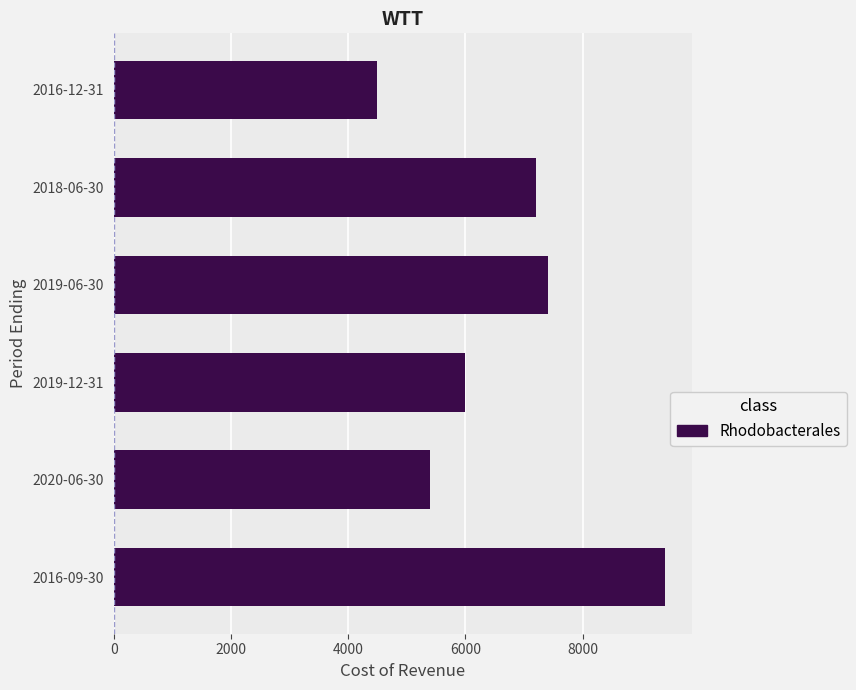

What is the maximum value shown in the chart?

9400